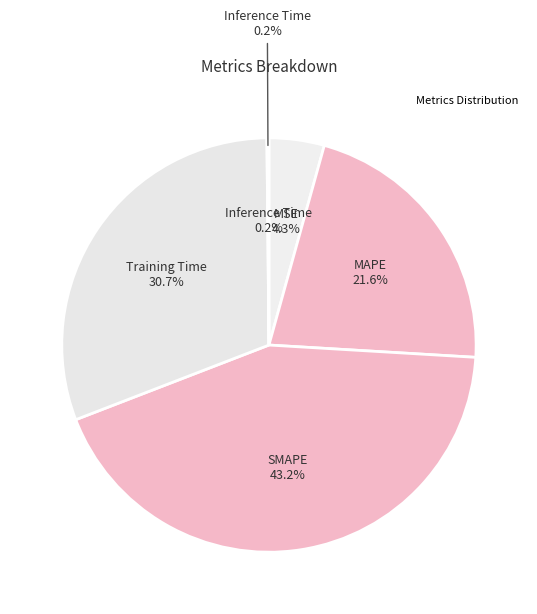

Is the sum of Inference Time and MSE greater than half?

No